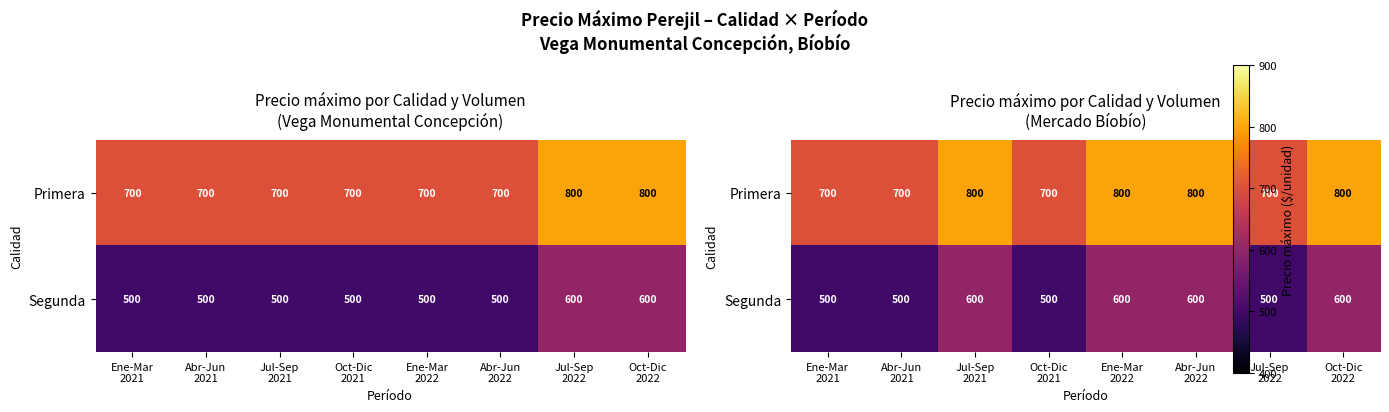

Where is Primera nearest to the value 750?

Ene-Mar 2021